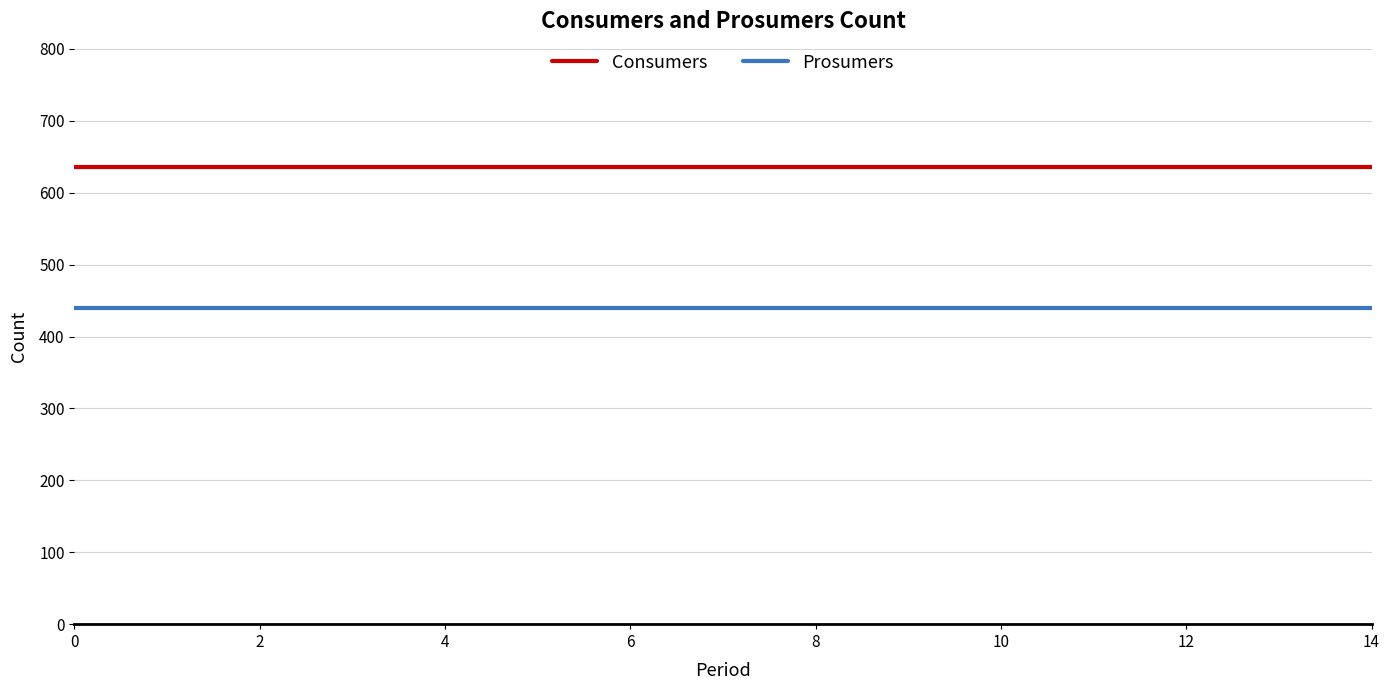

True or false: Consumers and Prosumers cross at least once.

False